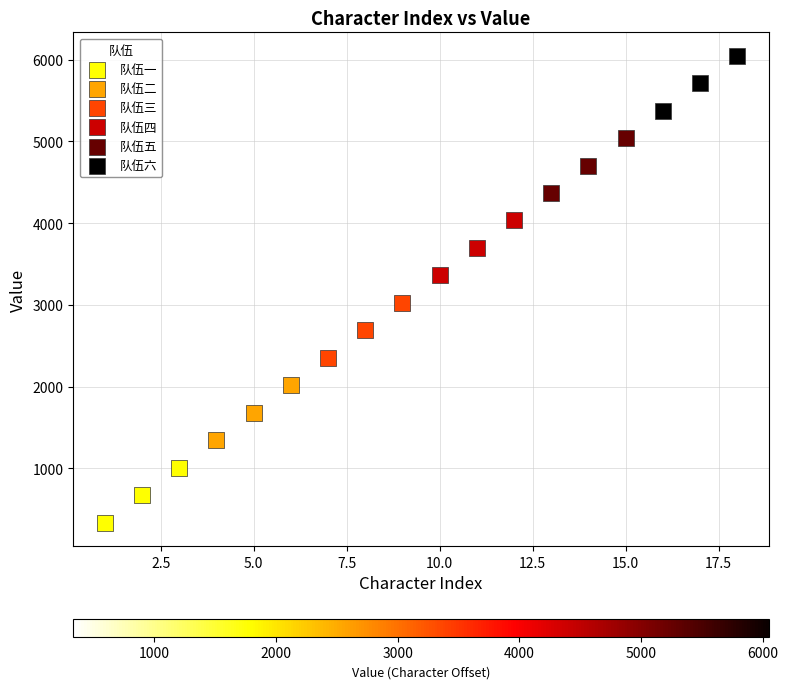

What are all the series names shown in the legend?

队伍一, 队伍二, 队伍三, 队伍四, 队伍五, 队伍六